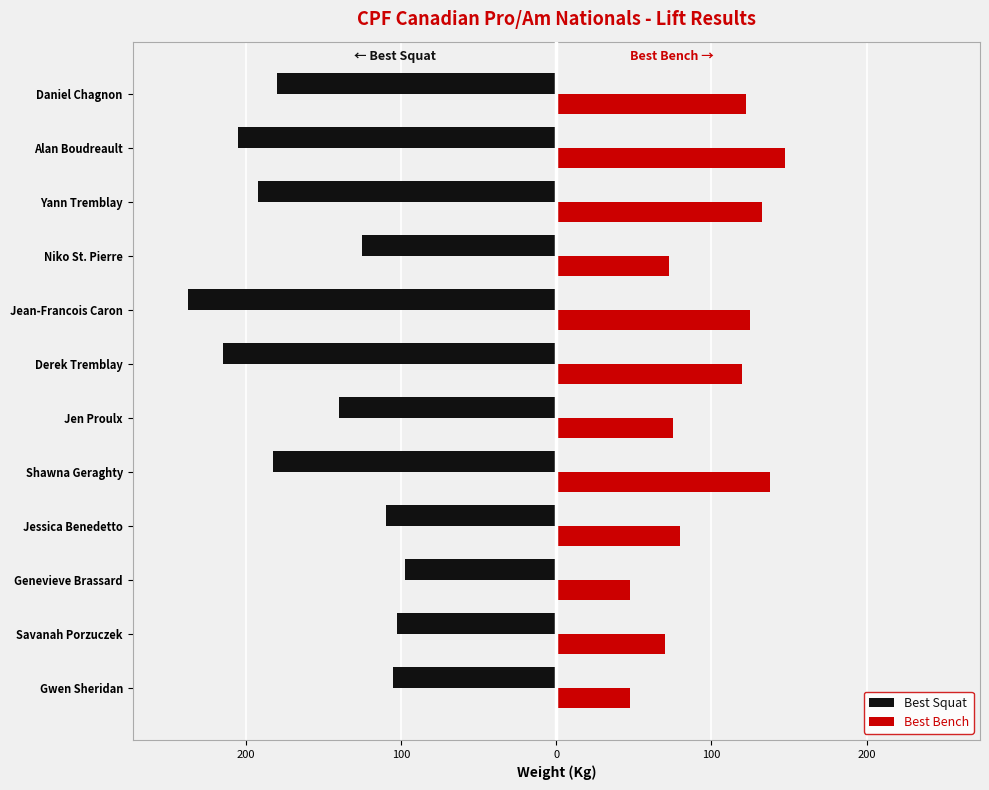

What are all the series names shown in the legend?

Best Squat, Best Bench